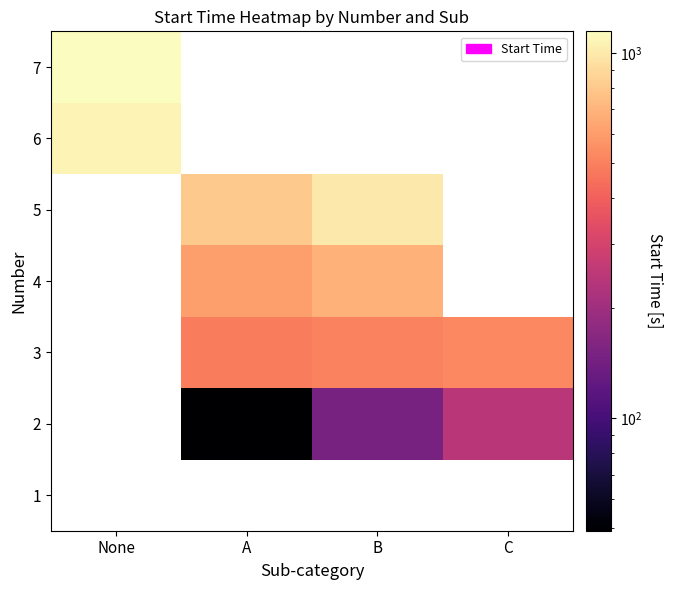

What is the greatest value displayed?

1144.9